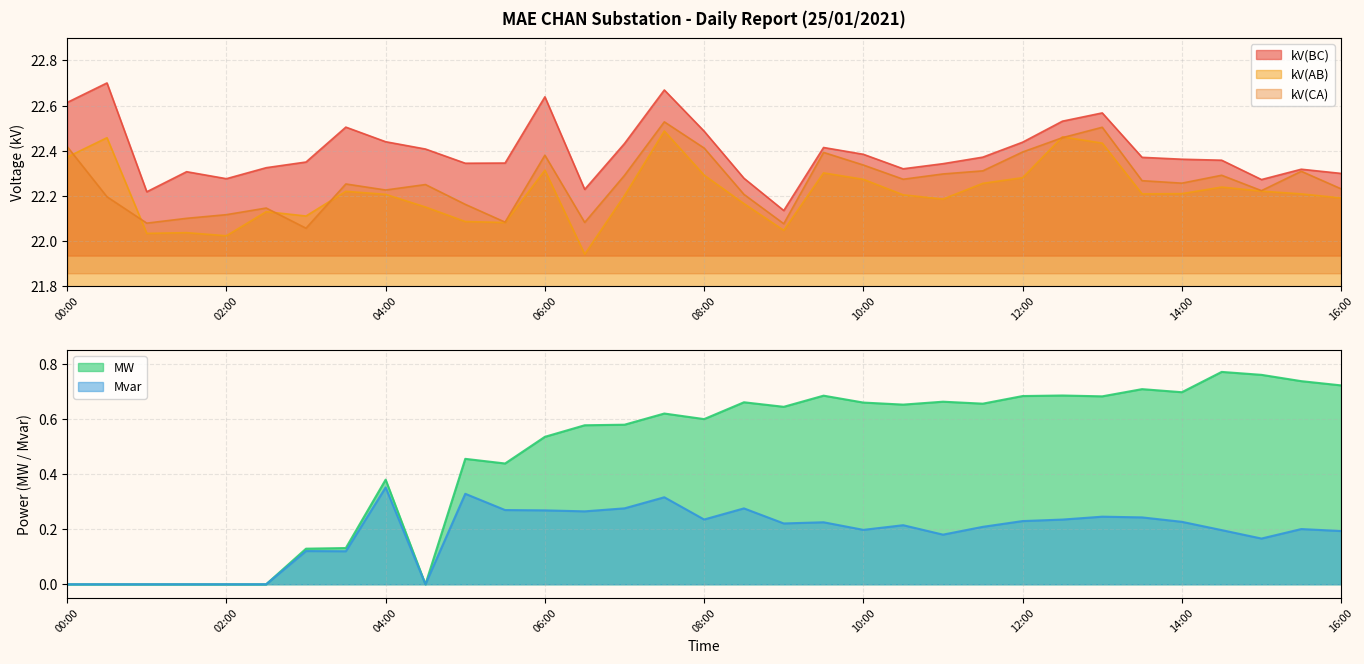

What is the label of the 1st point from the right?

16:00